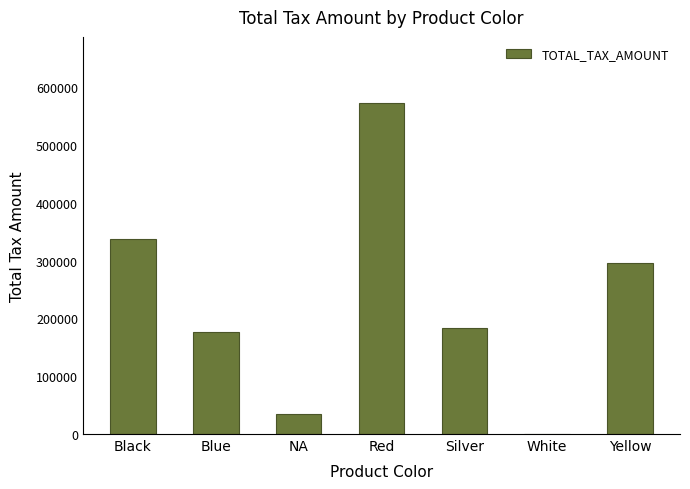

What is the maximum value shown in the chart?

572774.1